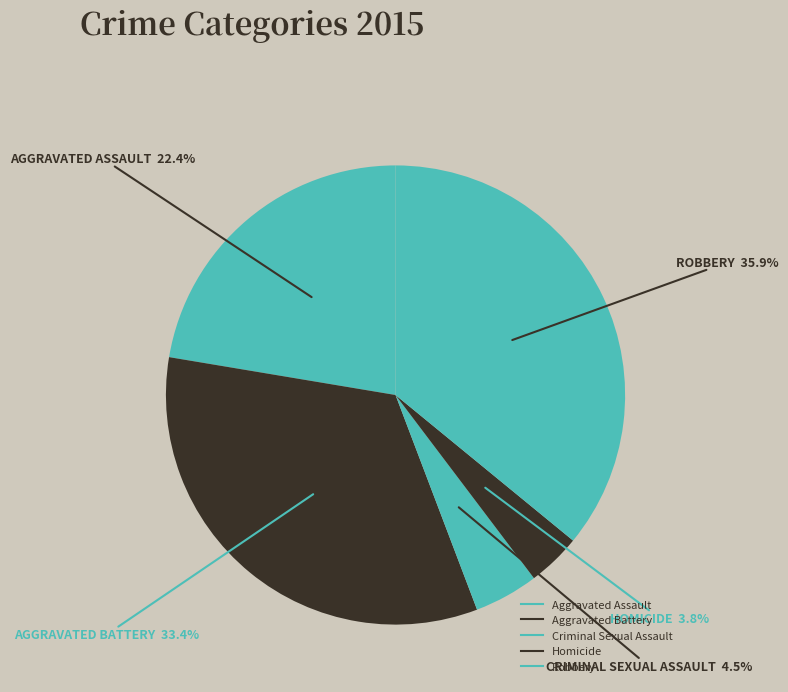

What percentage is NOT represented by Criminal Sexual Assault?

95.5%